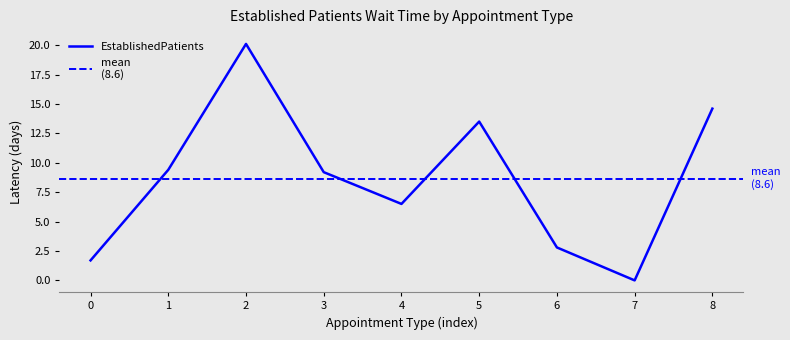

The value of EstablishedPatients at 6 is 3.9. True or false?

False